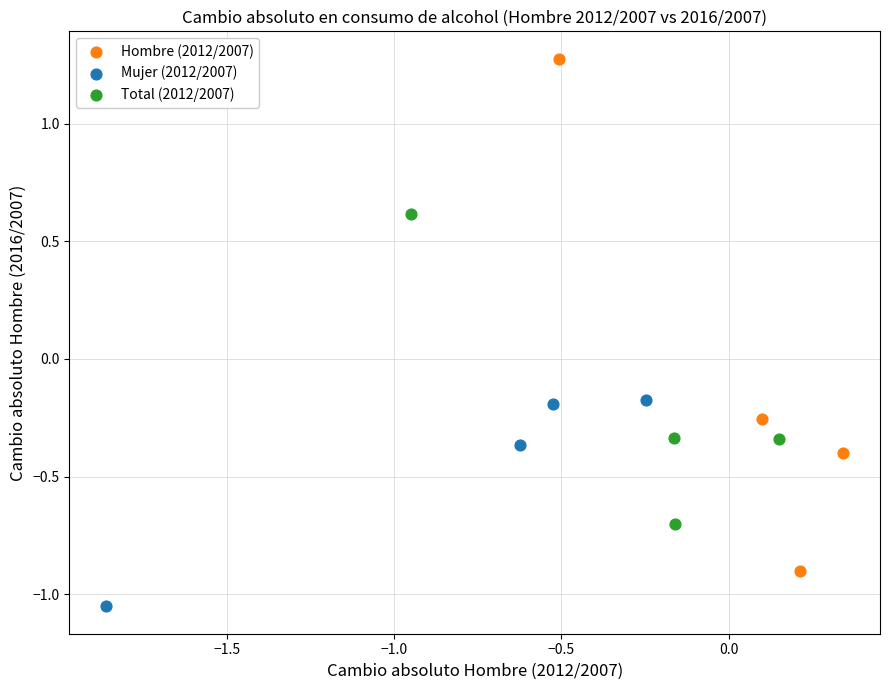

What are all the series names shown in the legend?

Hombre (2012/2007), Mujer (2012/2007), Total (2012/2007)